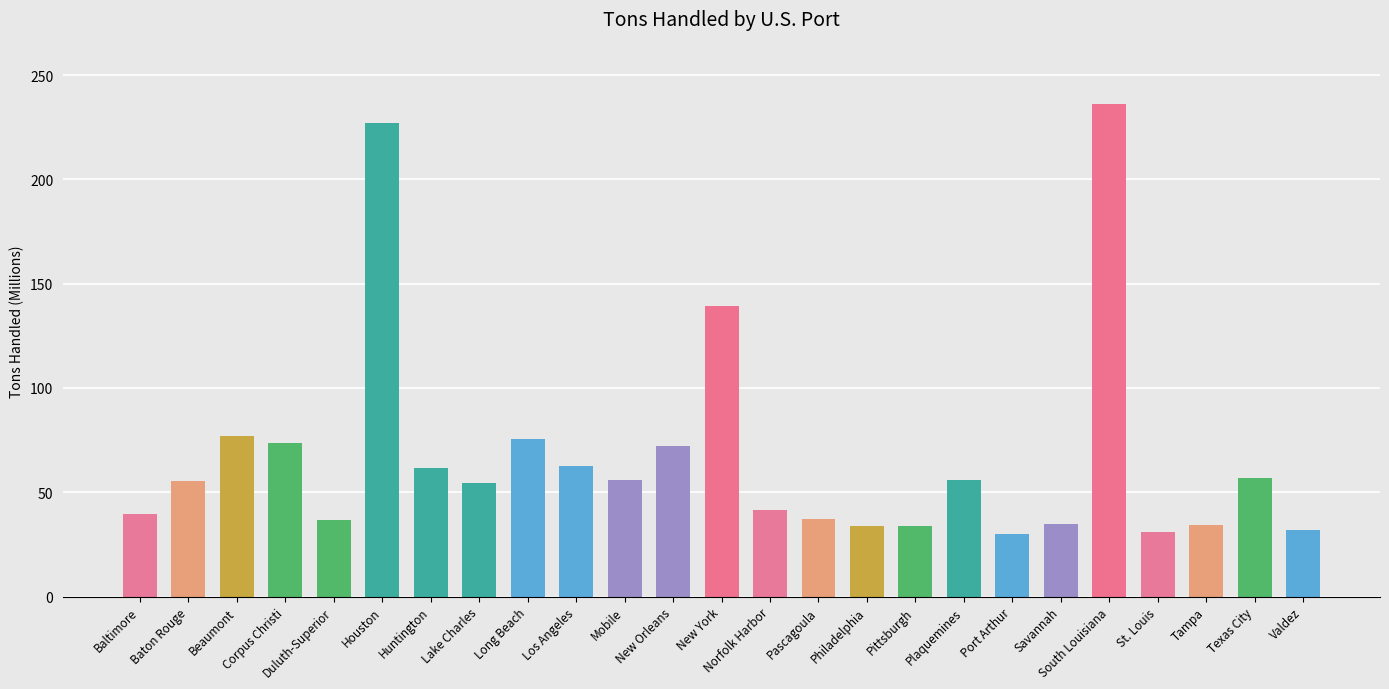

Reading left to right, extract all data points from this chart.

39.6	55.5	77.0	73.7	36.6	227.1	61.5	54.6	75.4	62.4	55.7	72.4	139.2	41.6	37.3	34.0	33.8	55.8	30.2	34.7	236.3	30.8	34.2	56.6	31.9